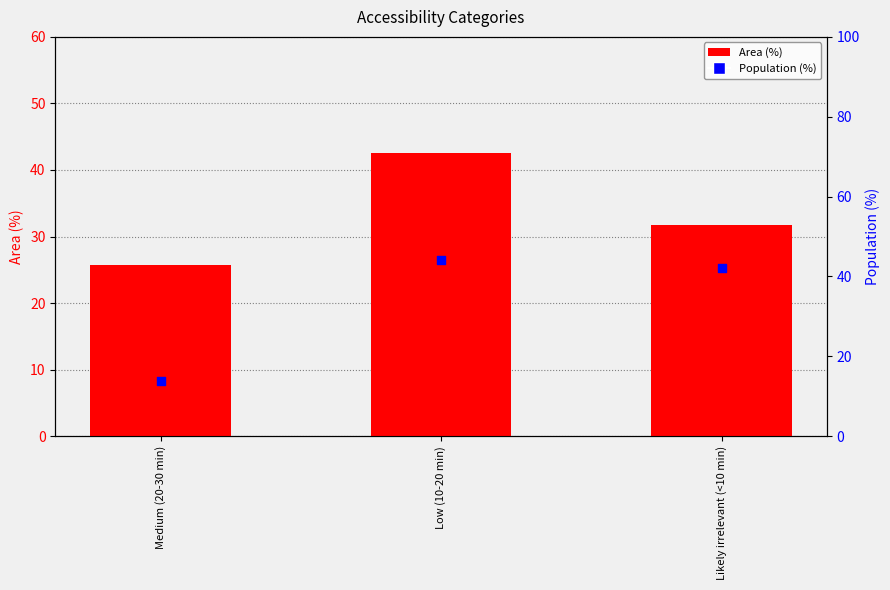

Which series has the largest total across all categories?

Area (%)